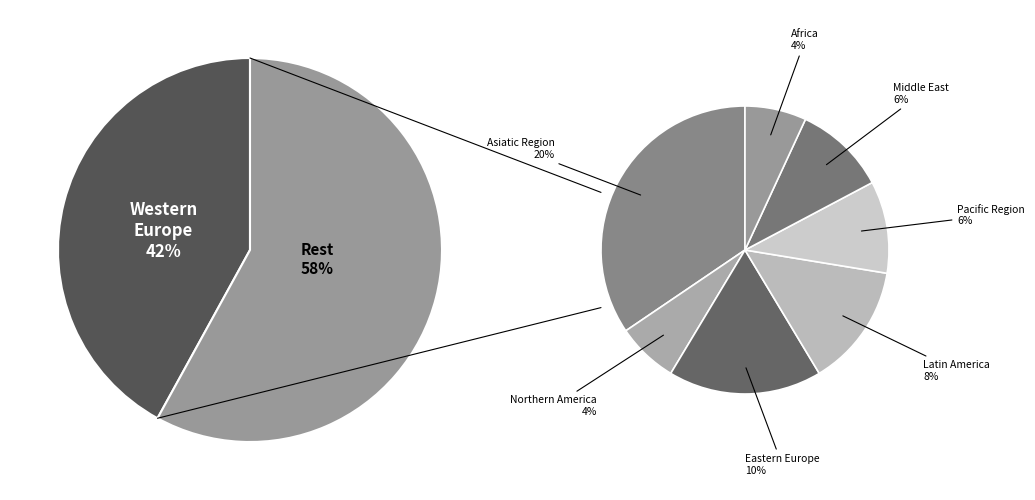

Which category has the biggest portion of the pie?

Western Europe